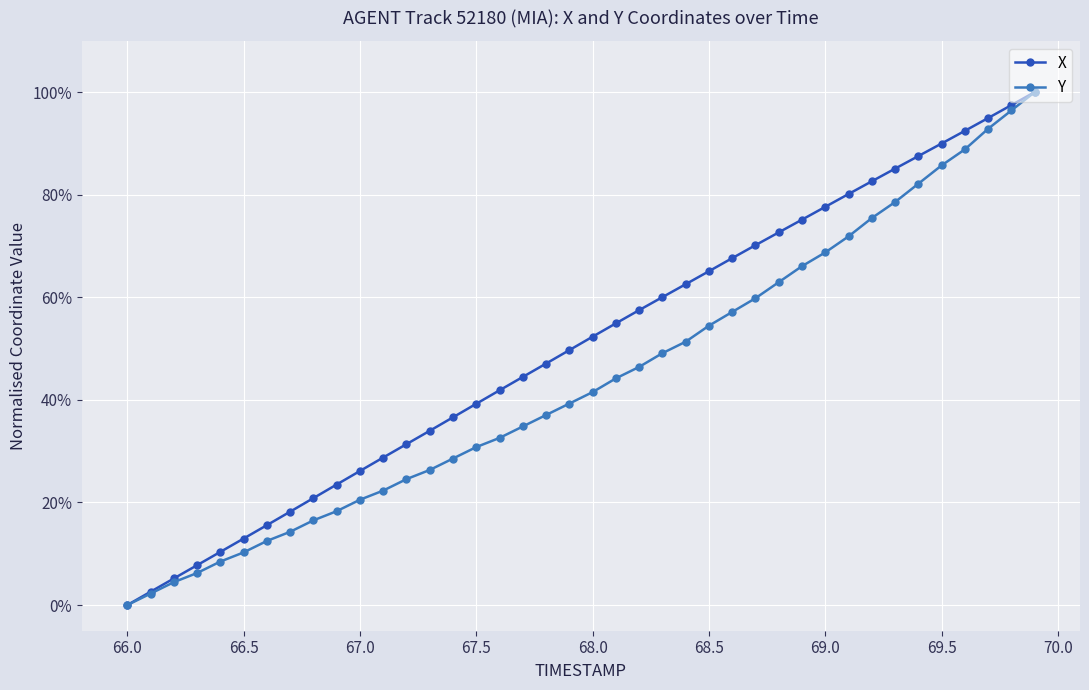

True or false: X has more than 2 interior local peaks.

False